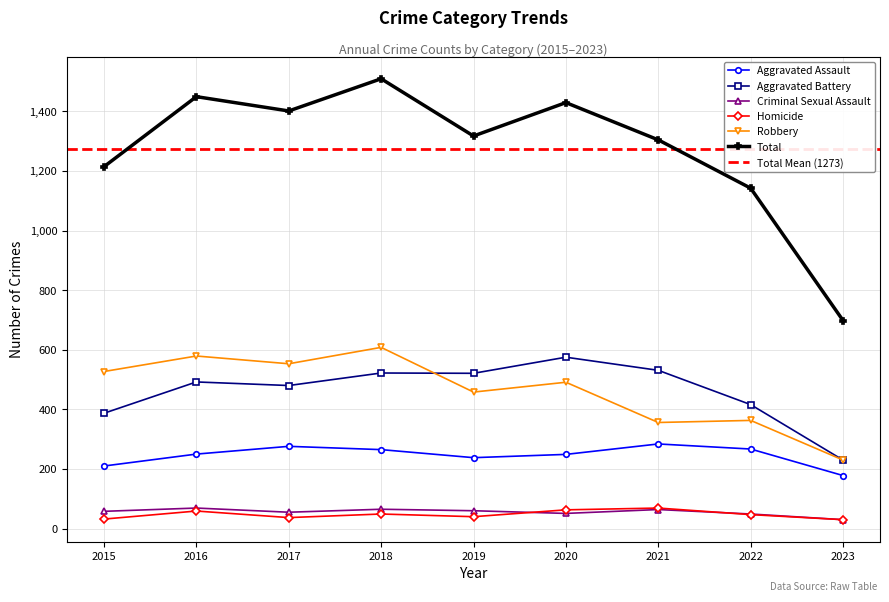

Reading left to right, list all the values displayed in this chart.

Aggravated Assault: 210	250	276	265	238	249	284	267	178
Aggravated Battery: 387	492	480	522	521	575	531	416	230
Criminal Sexual Assault: 58	69	55	65	60	51	64	49	30
Homicide: 32	59	37	49	40	63	69	47	30
Robbery: 527	579	553	608	458	491	356	363	230
Total: 1214	1449	1401	1509	1317	1429	1304	1142	698